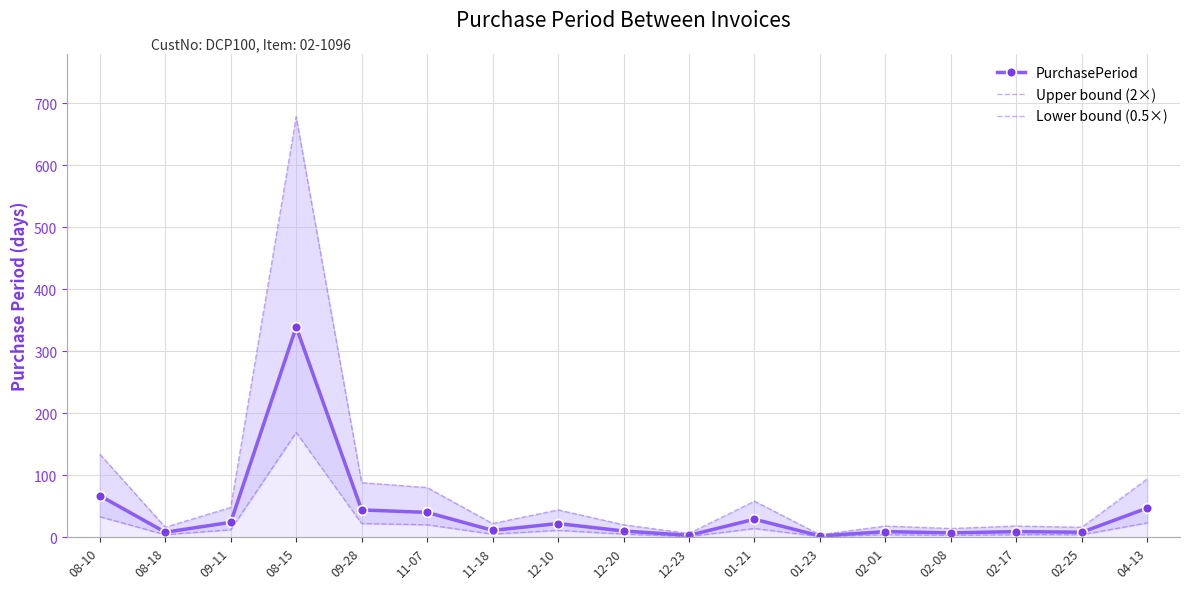

What position from the right is 01-21?

7